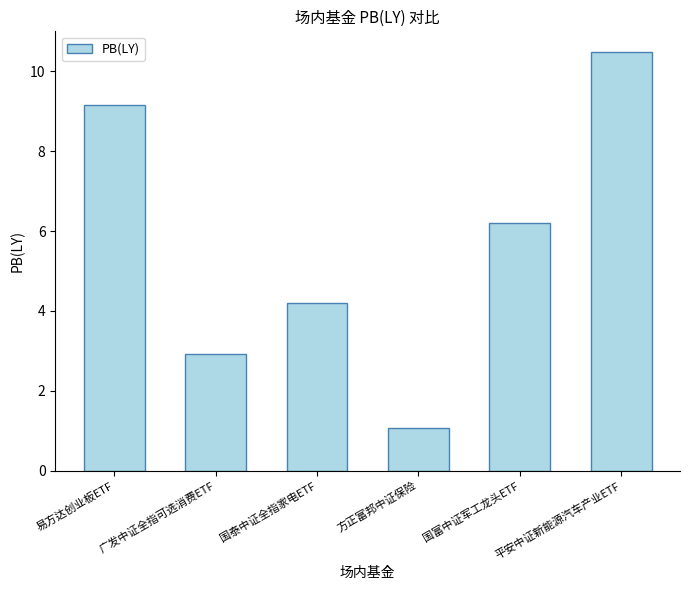

Reading left to right, transcribe all the data shown in this chart.

易方达创业板ETF=9.2	广发中证全指可选消费ETF=2.9	国泰中证全指家电ETF=4.2	方正富邦中证保险=1.1	国富中证军工龙头ETF=6.2	平安中证新能源汽车产业ETF=10.5